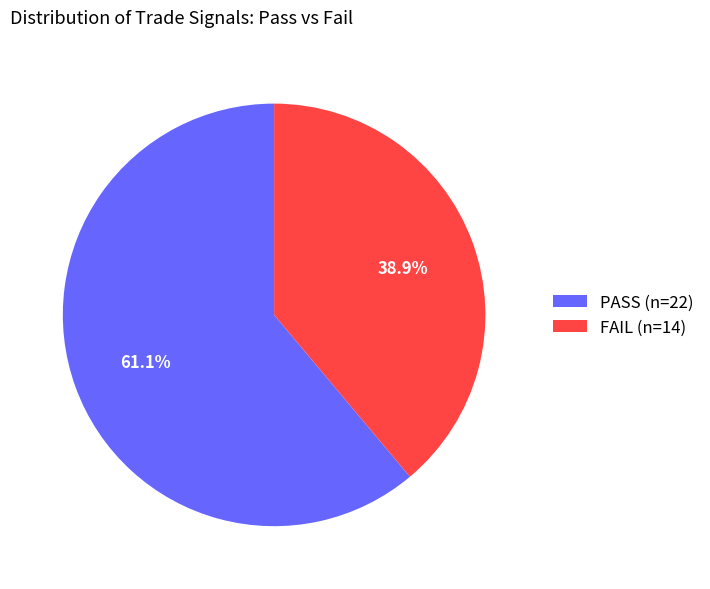

Approximately how many times larger is the value at PASS (n=22) compared to FAIL (n=14)?

1.6